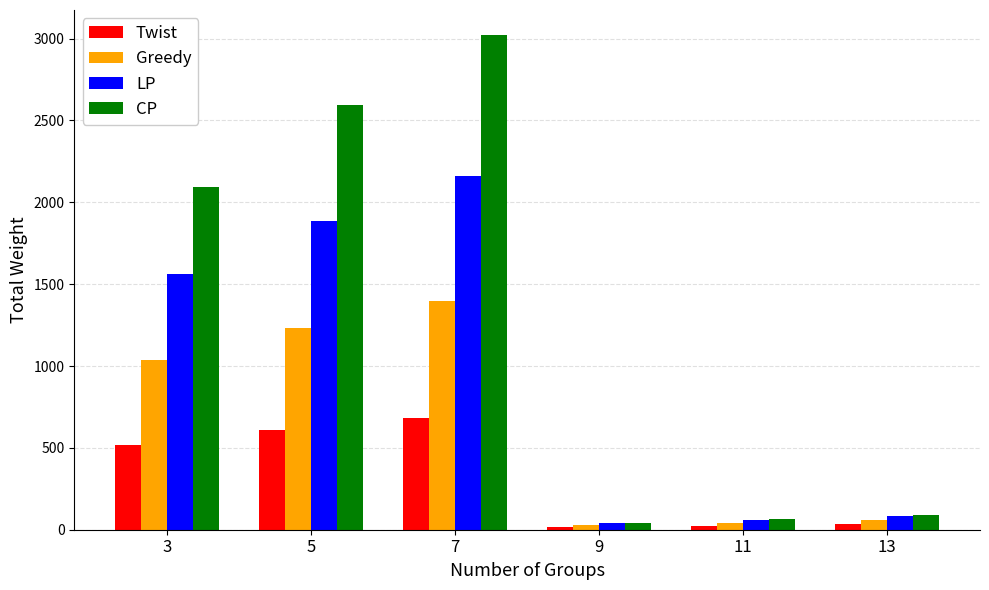

Where is Greedy nearest to the value 712?

3